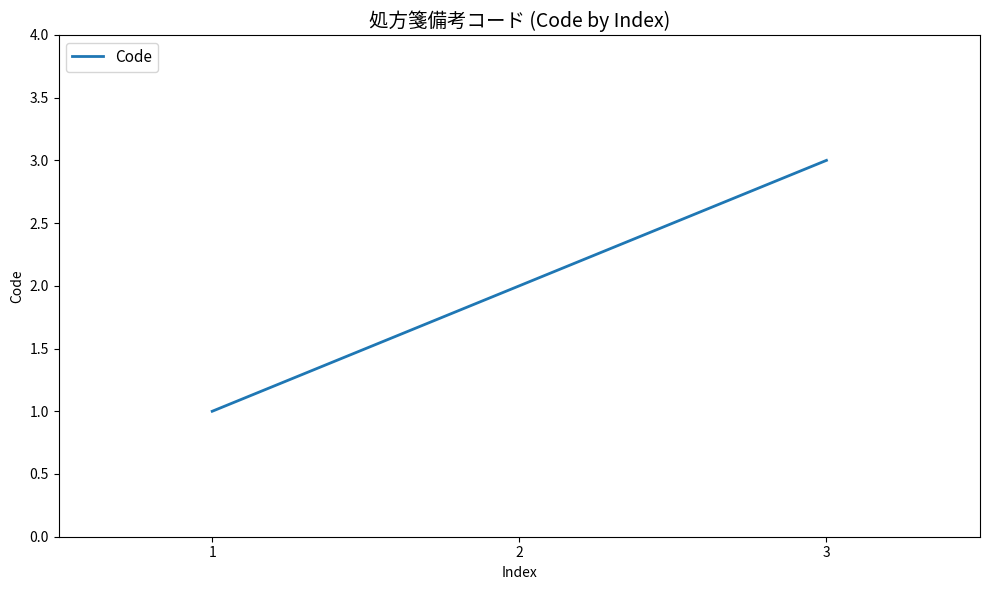

How many series are shown in this chart?

1